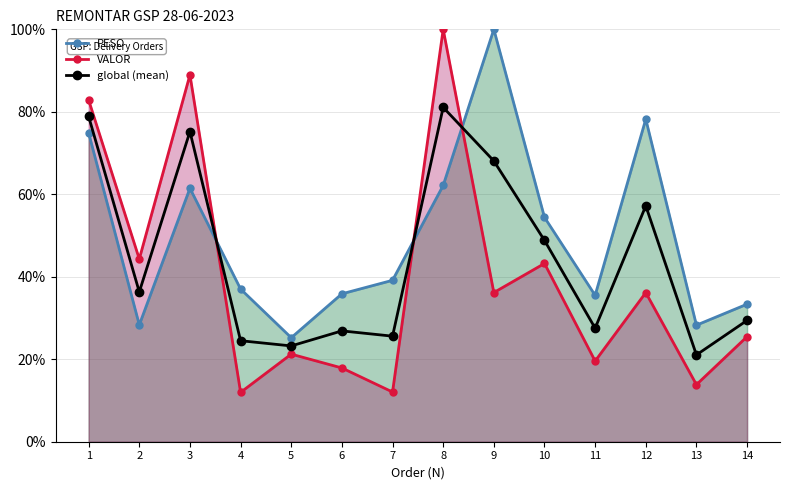

Rank the categories by VALOR value from highest to lowest.

8, 3, 1, 2, 10, 9, 12, 14, 5, 11, 6, 13, 7, 4